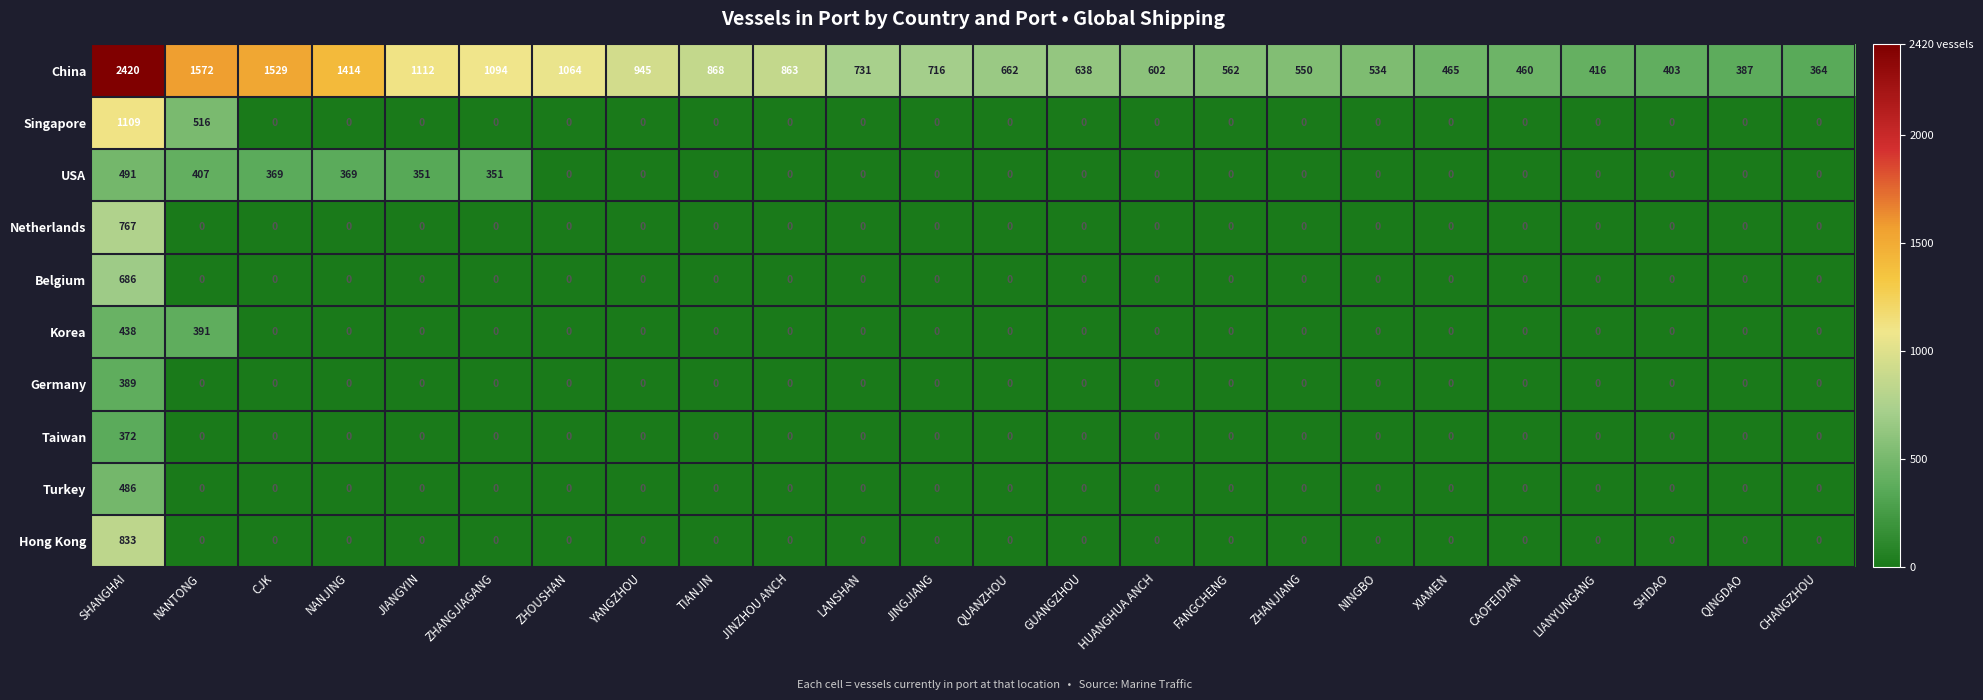

What is the difference between the second highest and minimum values in the Korea series?

391